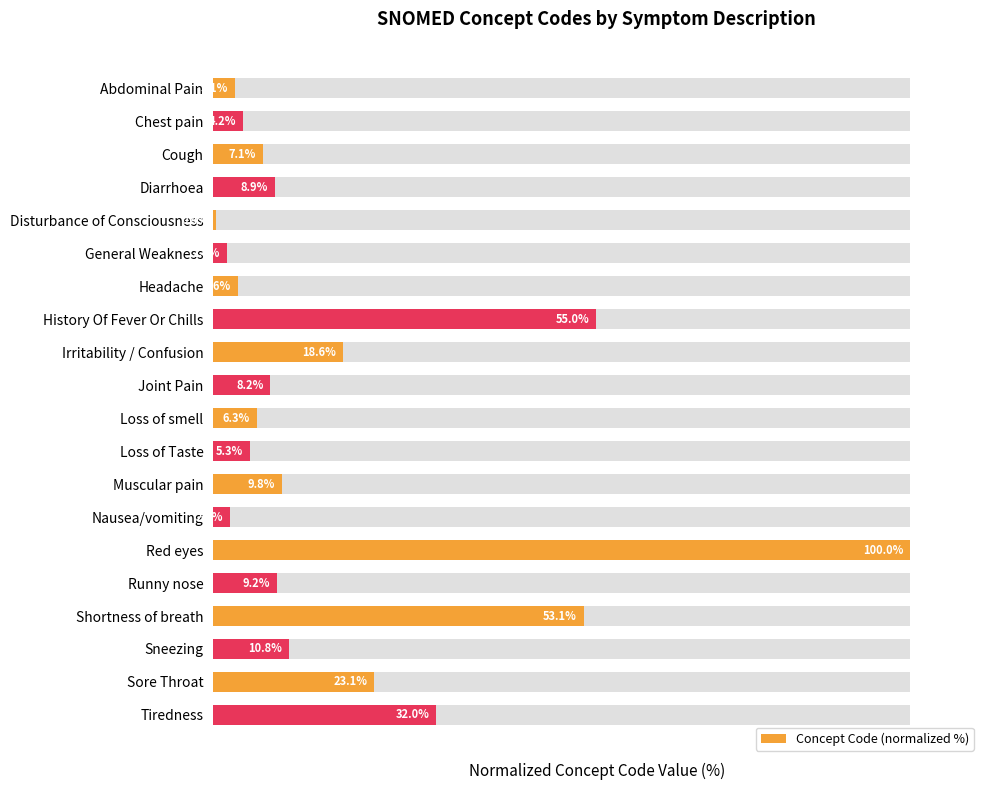

Reading right to left, extract all data points from this chart.

32.0	23.1	10.8	53.1	9.2	100.0	2.4	9.8	5.3	6.3	8.2	18.6	55.0	3.6	2.0	0.4	8.9	7.1	4.2	3.1